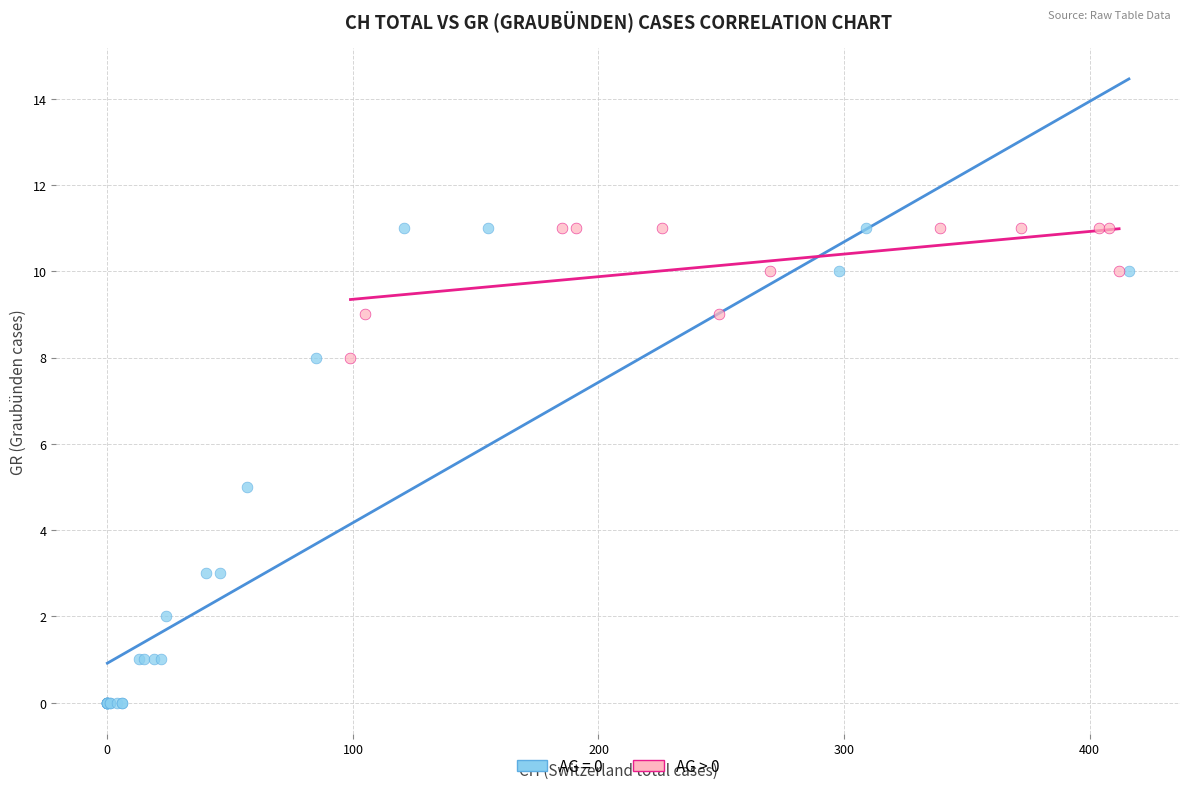

Which series contains the lowest Y value?

AG = 0